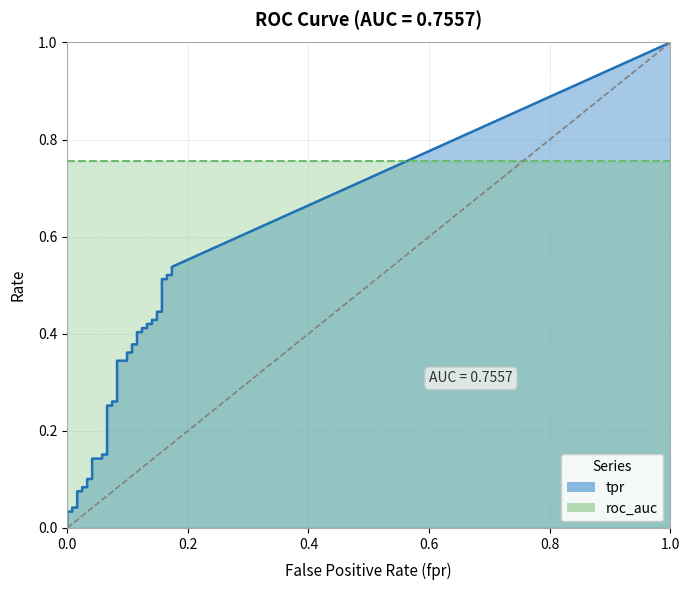

What is the label of the 30th point from the right?

10